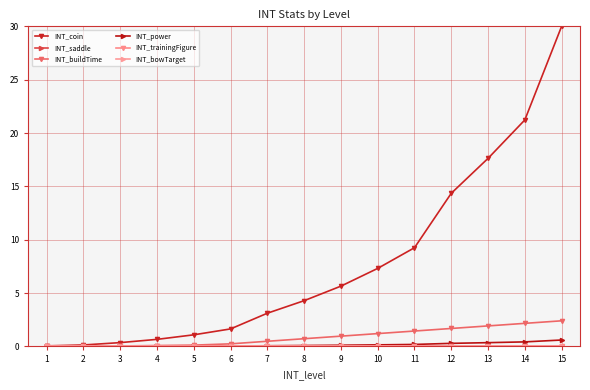

Reading left to right, extract all data points from this chart.

INT_coin: 0.1	0.1	0.4	0.7	1.1	1.6	3.1	4.3	5.6	7.3	9.2	14.4	17.6	21.2	30.0
INT_saddle: 0.0	0.0	0.0	0.0	0.0	0.0	0.0	0.0	0.0	0.0	0.0	0.0	0.0	0.0	0.0
INT_buildTime: 0.0	0.0	0.0	0.1	0.1	0.2	0.5	0.7	1.0	1.2	1.4	1.7	1.9	2.2	2.4
INT_power: 0.0	0.0	0.0	0.0	0.0	0.0	0.1	0.1	0.1	0.1	0.2	0.3	0.4	0.4	0.6
INT_trainingFigure: 0.0	0.0	0.0	0.0	0.0	0.0	0.0	0.0	0.0	0.0	0.0	0.0	0.0	0.0	0.0
INT_bowTarget: 0.0	0.0	0.0	0.0	0.0	0.0	0.0	0.0	0.0	0.0	0.0	0.0	0.0	0.0	0.0